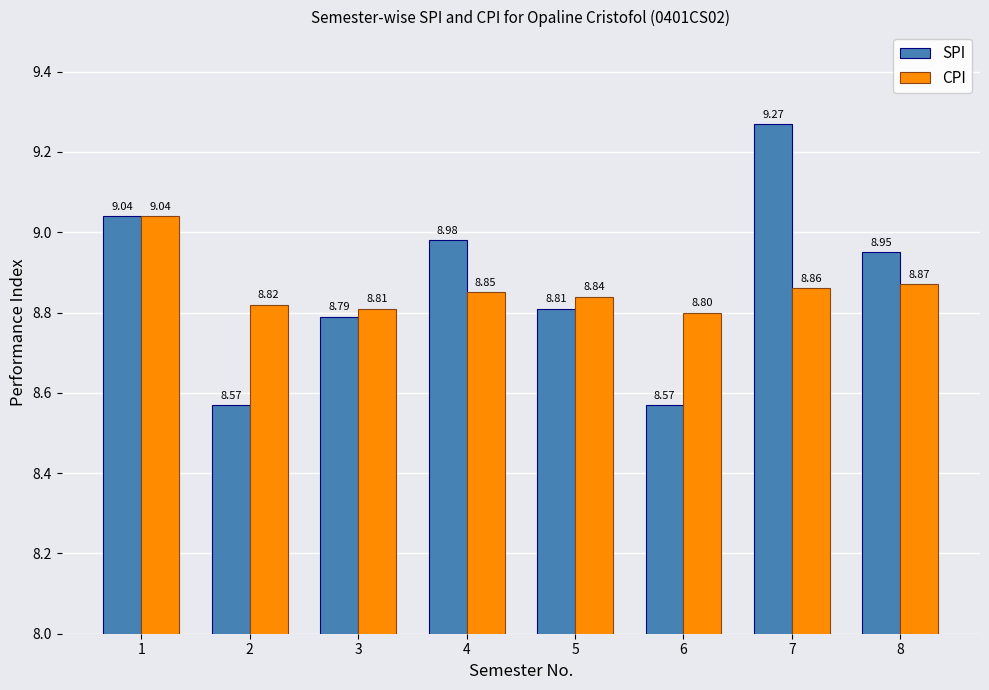

What is the difference between the maximum and minimum values in the SPI series?

0.7